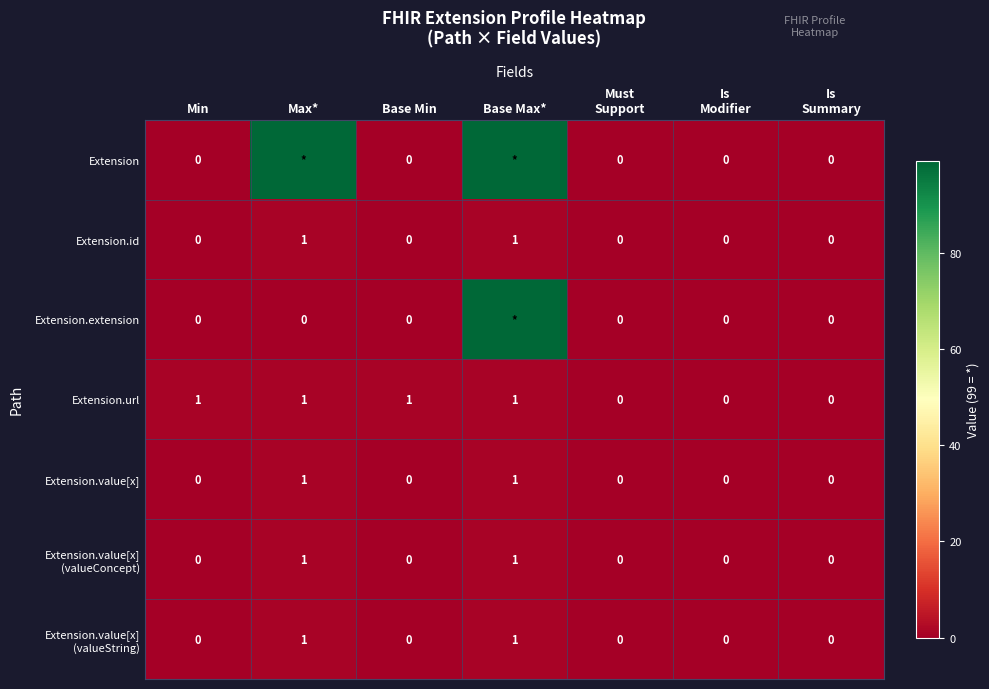

Is it true that Extension.url equals 1 at Min?

True